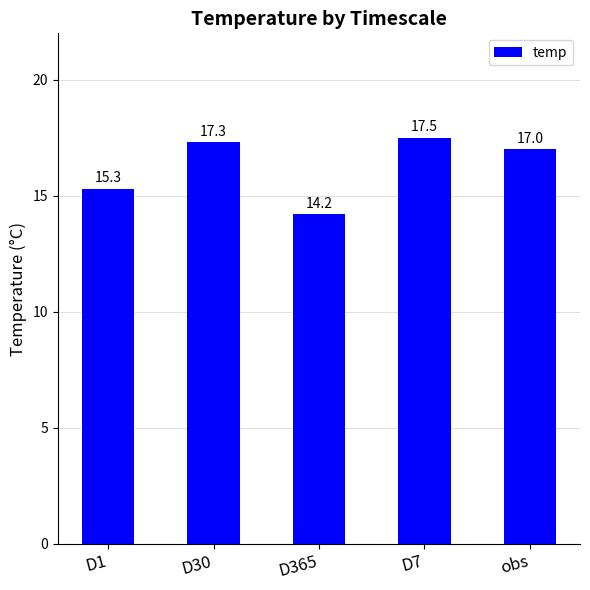

How many series are shown in this chart?

1